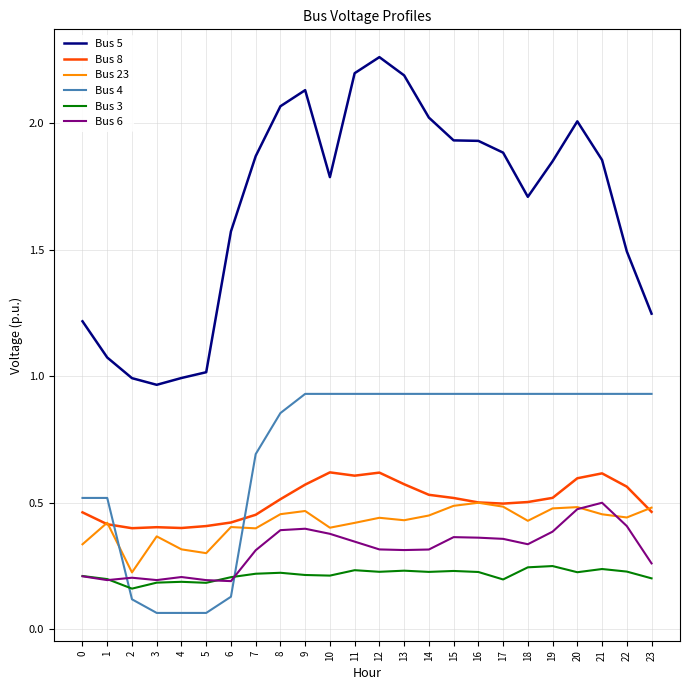

True or false: Bus 5 and Bus 4 intersect in this chart.

False